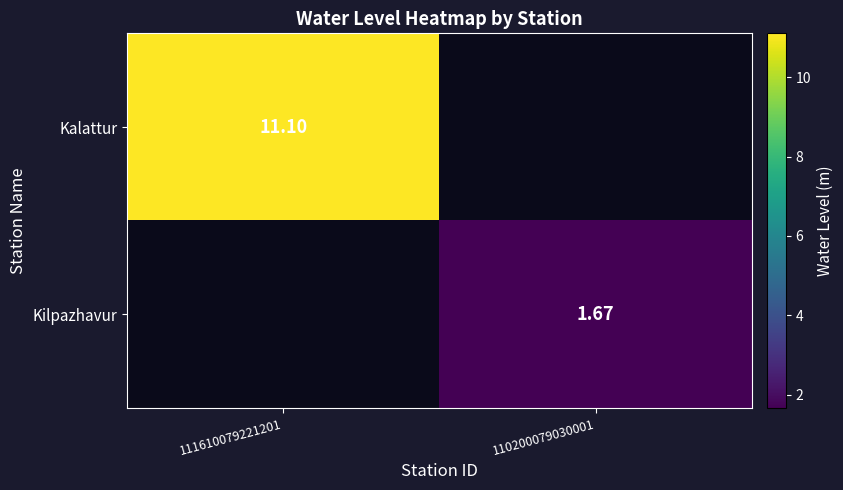

Rank the categories by Kalattur value from lowest to highest.

111610079221201, 110200079030001